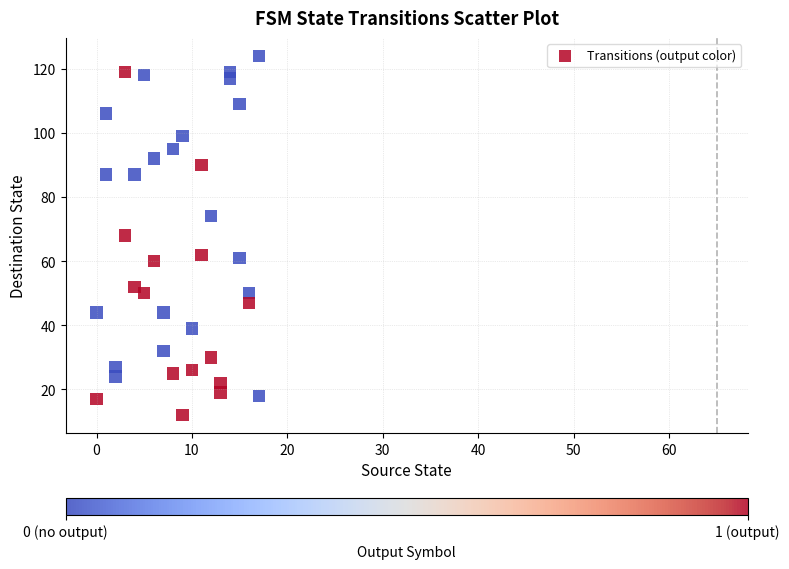

What is the range of Y values (max minus min)?

112